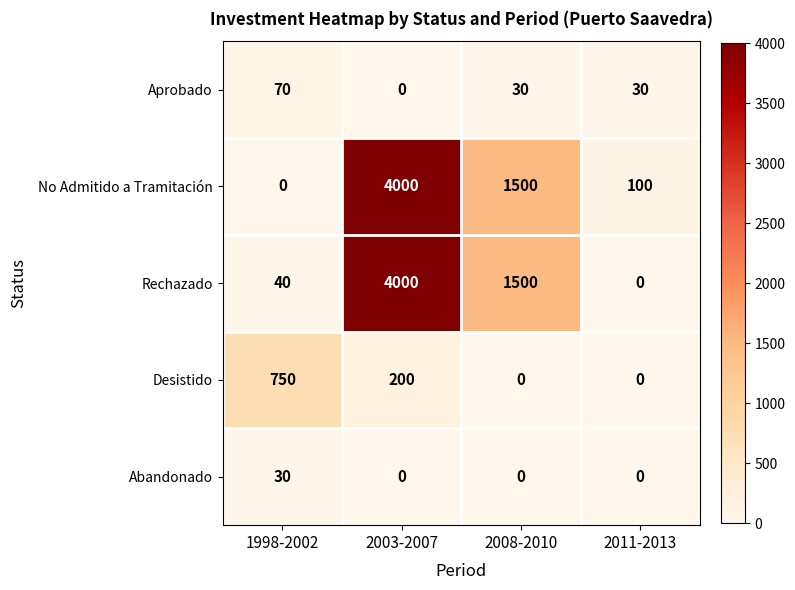

List the labels in order of No Admitido a Tramitación value, smallest first.

1998-2002, 2011-2013, 2008-2010, 2003-2007